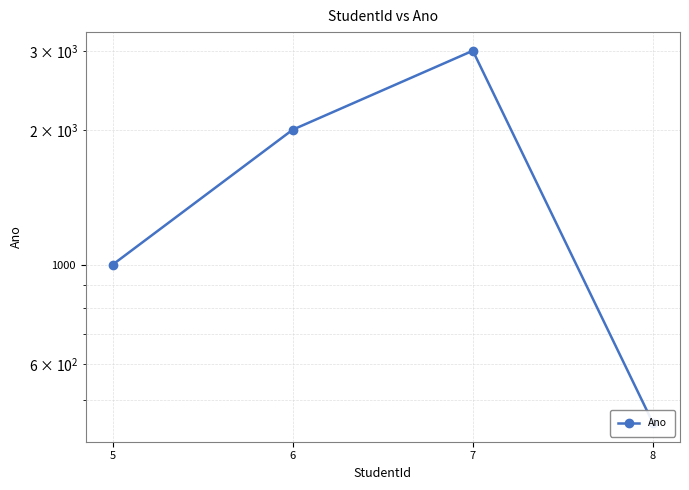

Reading right to left, transcribe all the data shown in this chart.

8=444	7=3003	6=2002	5=1001